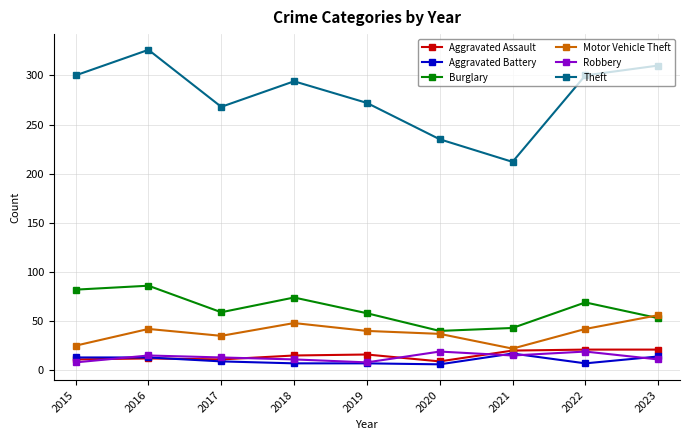

What is the value of the Aggravated Assault point at the 1st from the left?

11